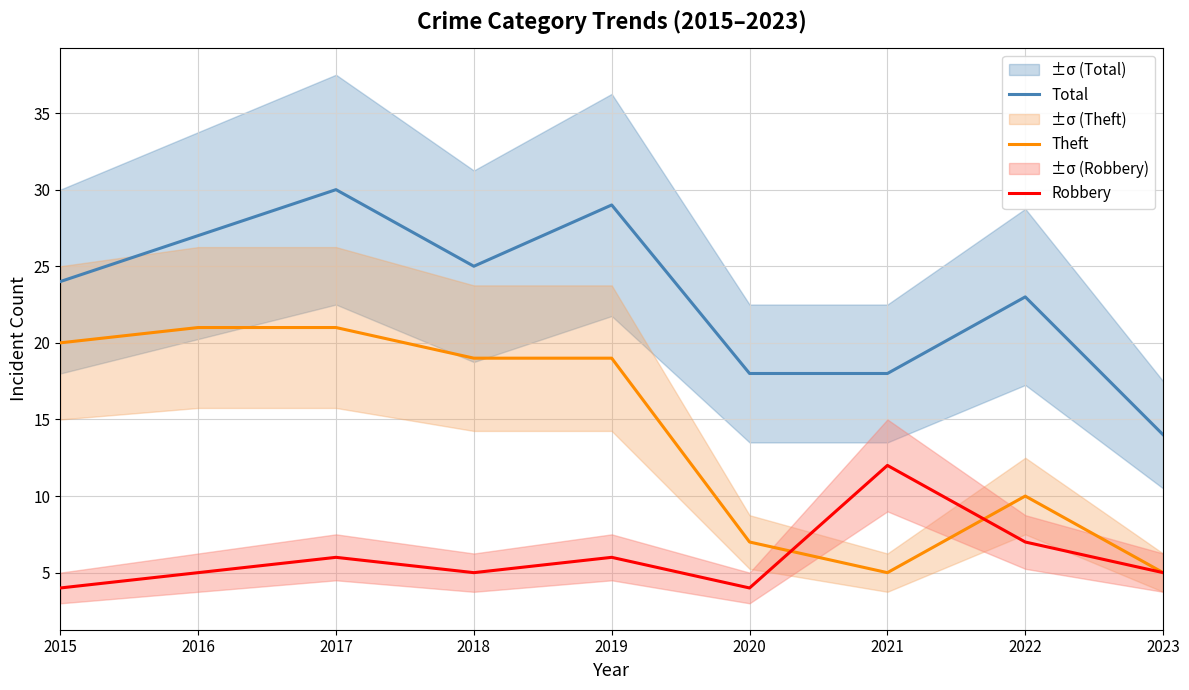

What is the highest value of the Theft series?

21